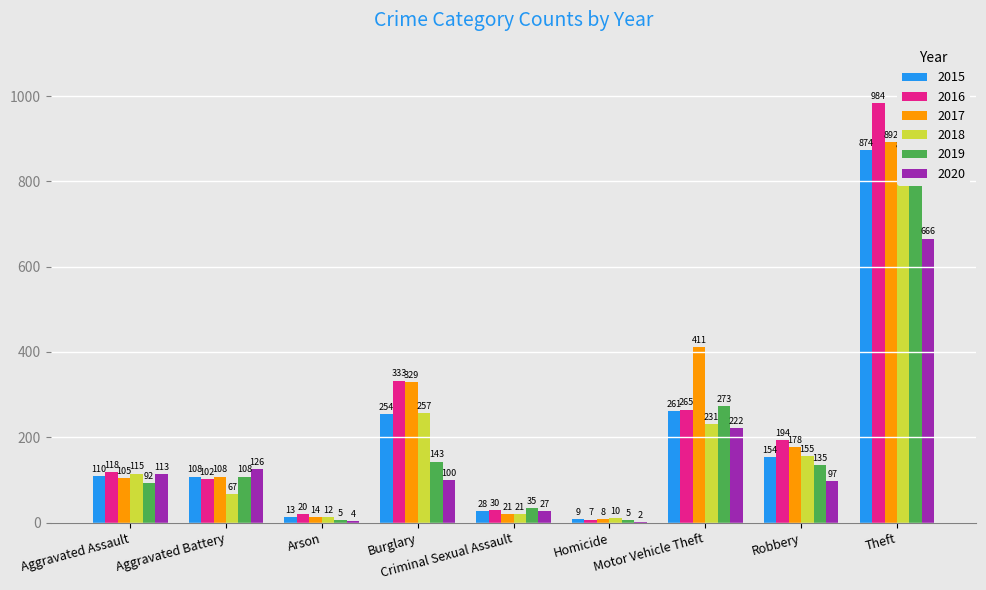

What position from the left is Motor Vehicle Theft?

7